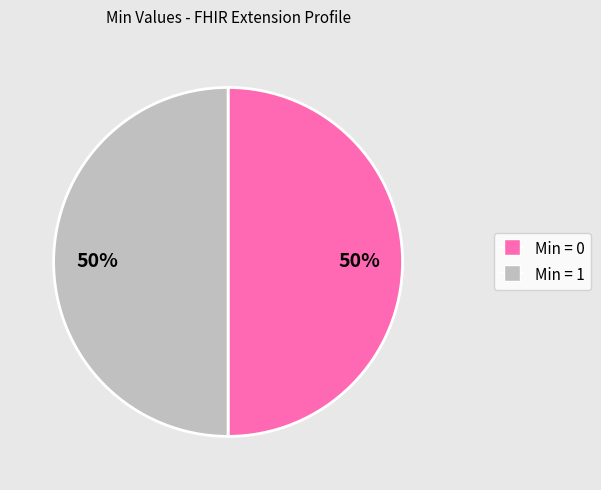

To the nearest percent, what is the average slice percentage?

50%